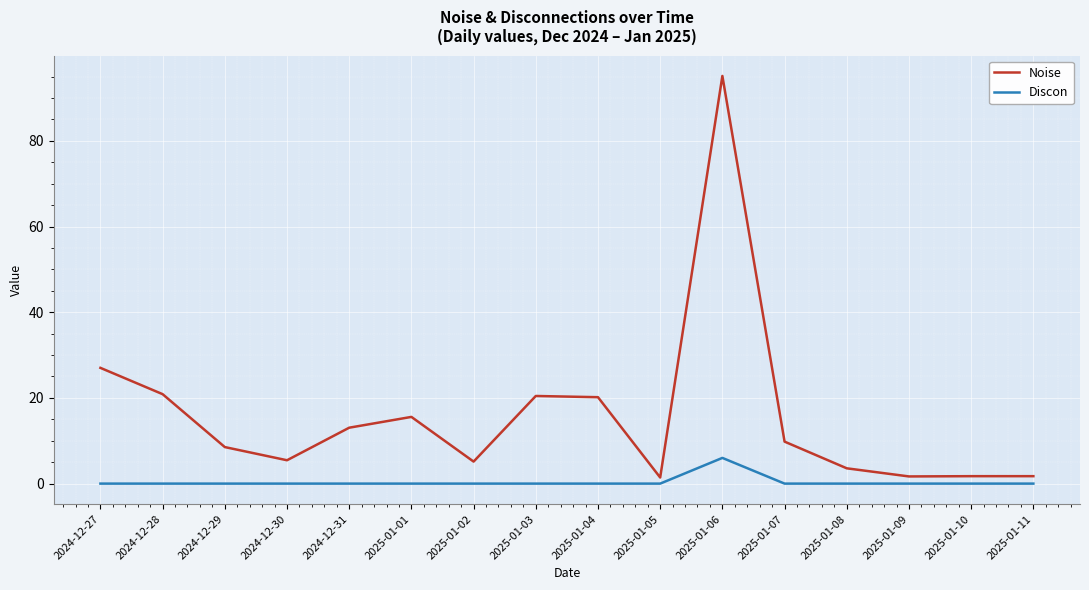

What is the total value across all series at 2025-01-06?

101.1